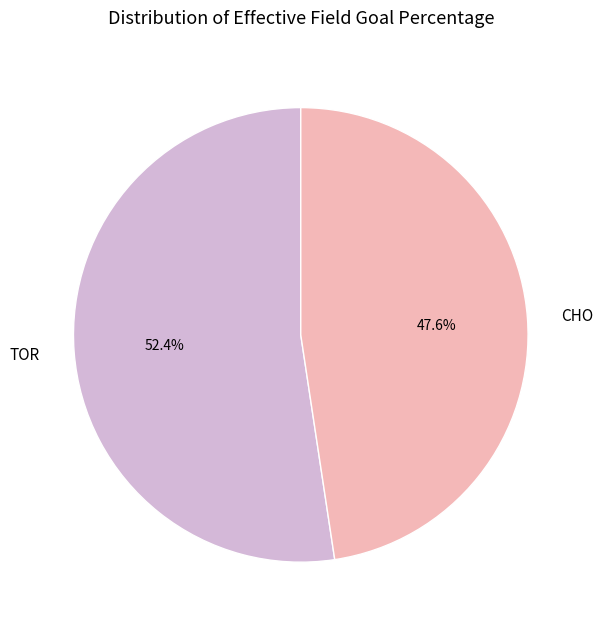

Is TOR the majority of the pie?

Yes